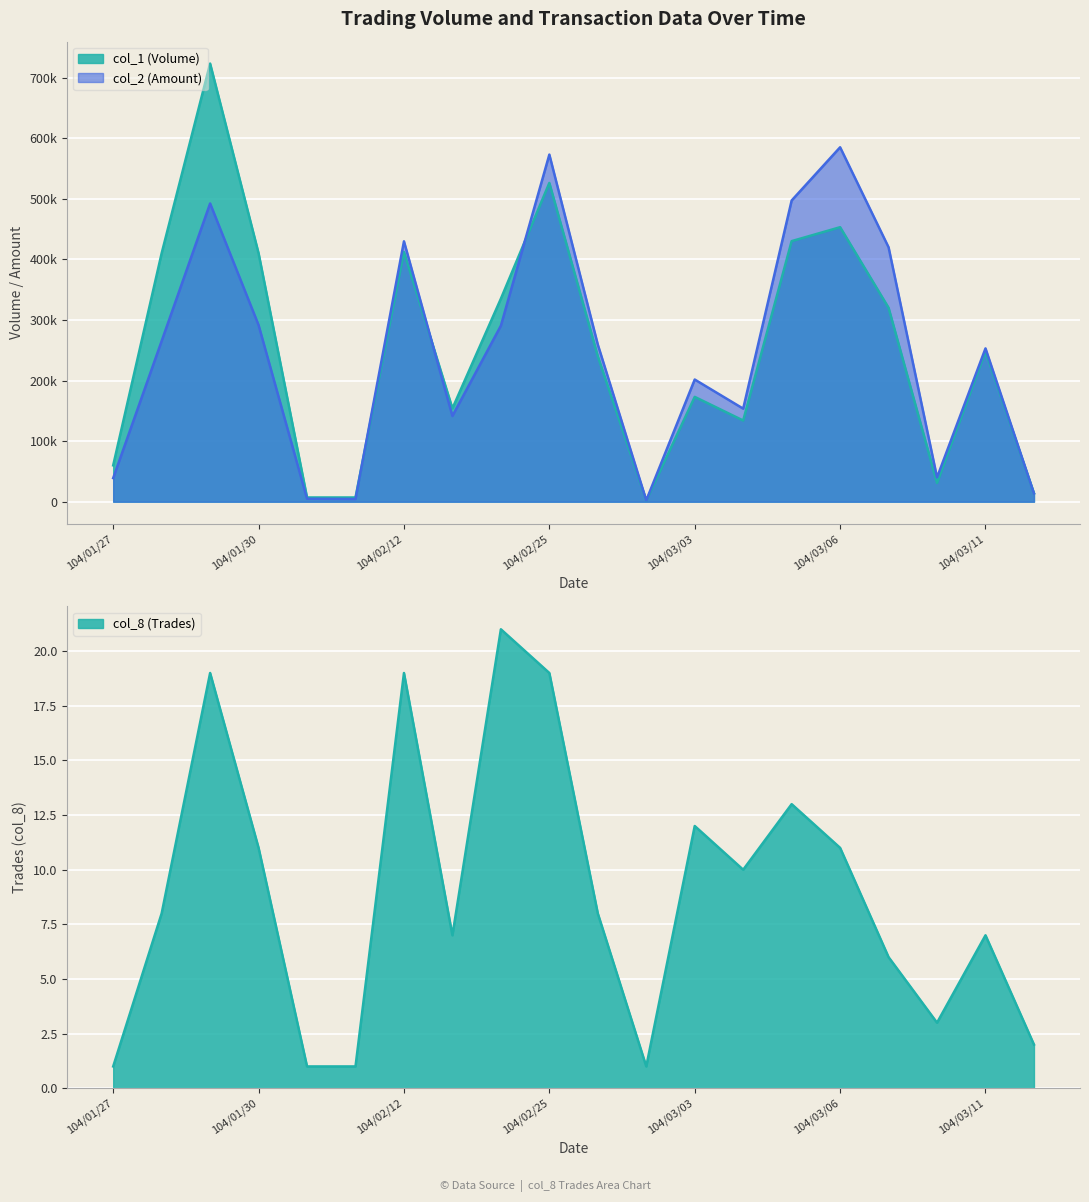

What is the sum of the col_1 (Volume) values at 104/01/27 and 104/02/24?

395000